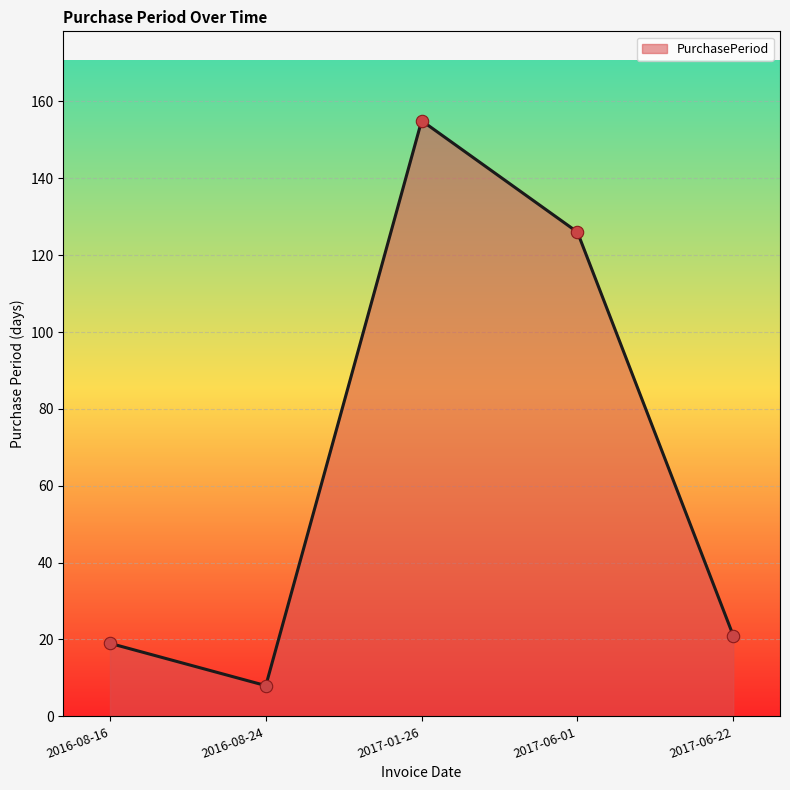

Between 2016-08-16 and 2017-06-22, which is larger?

2017-06-22